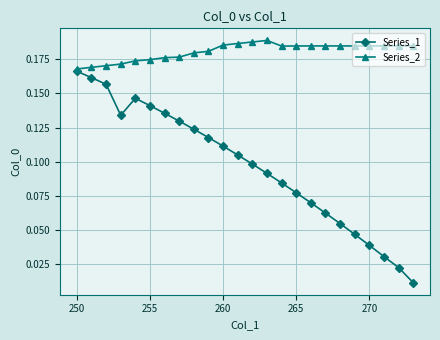

How many Series_2 values are between 0 and 1?

24